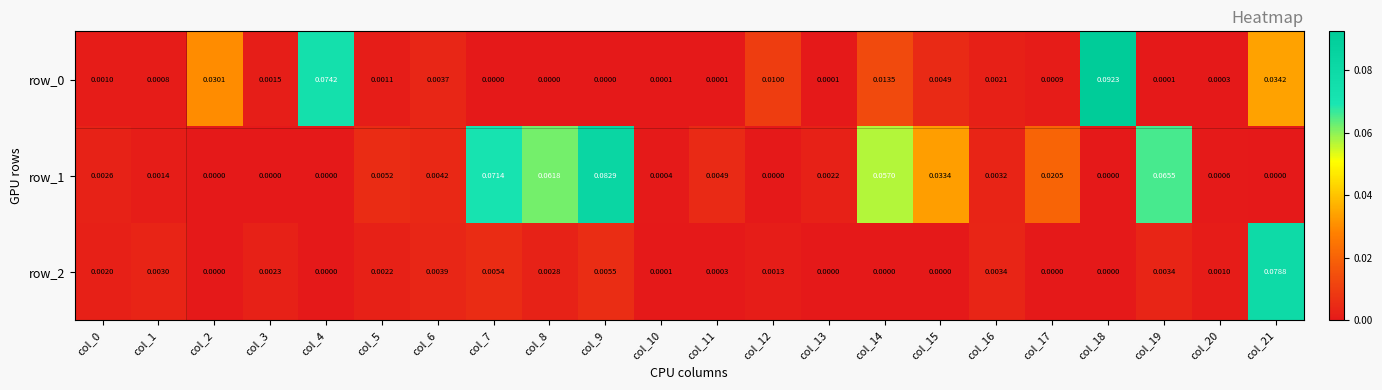

At which label does row_0 reach its peak?

col_18